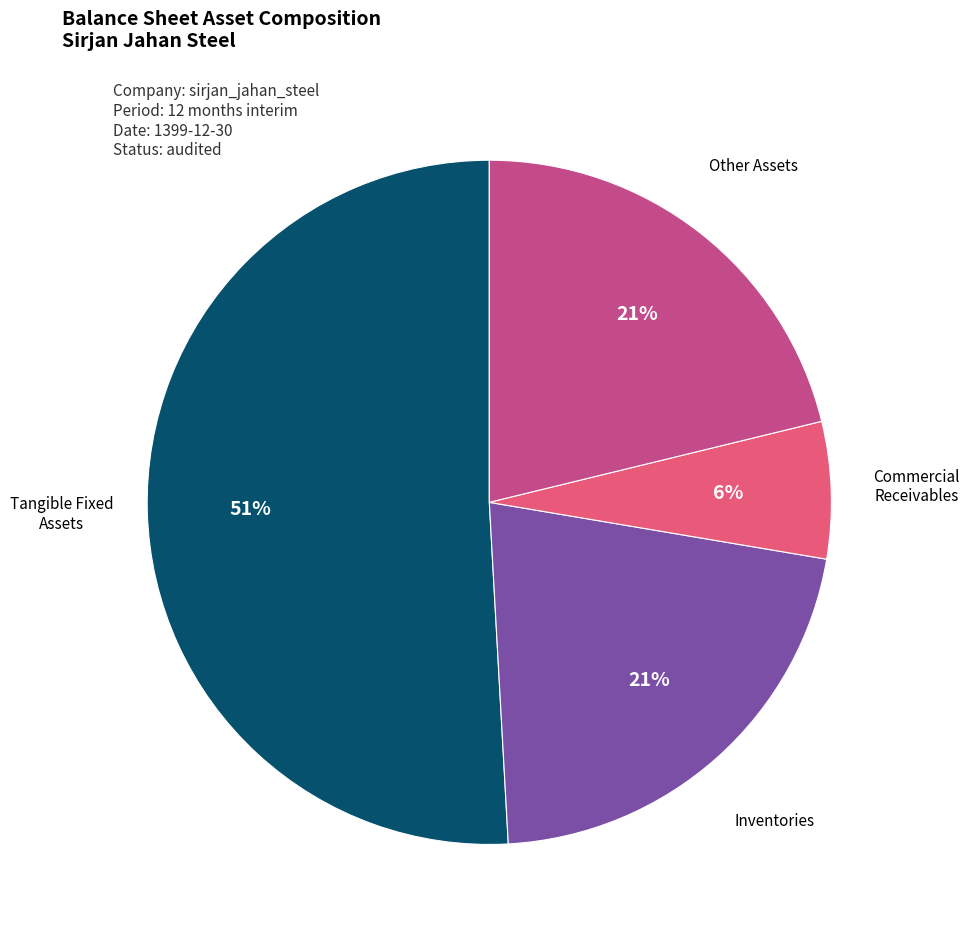

To the nearest percent, what is the average slice percentage?

25%